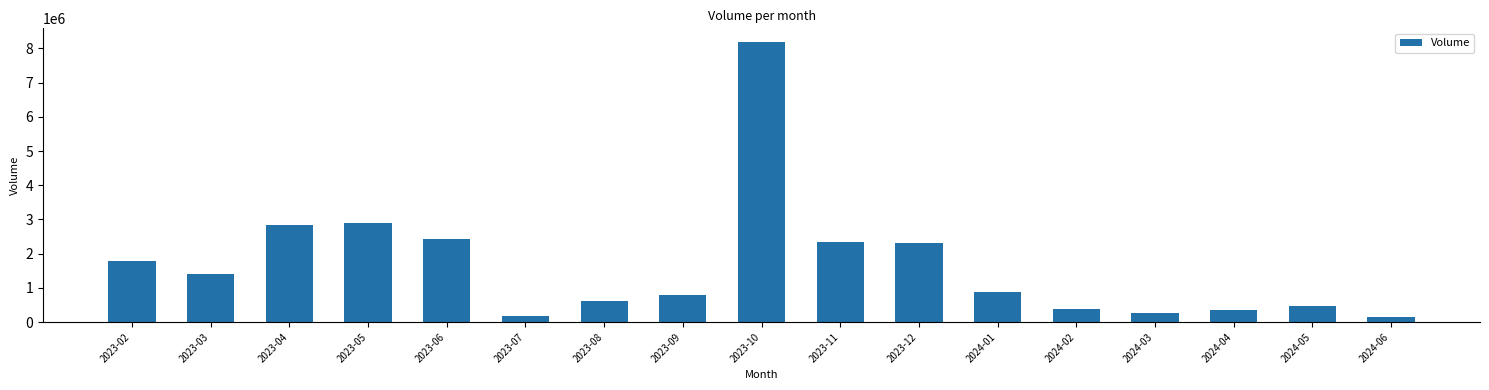

What value does the data have at 2023-04, to the nearest 50?

2825650